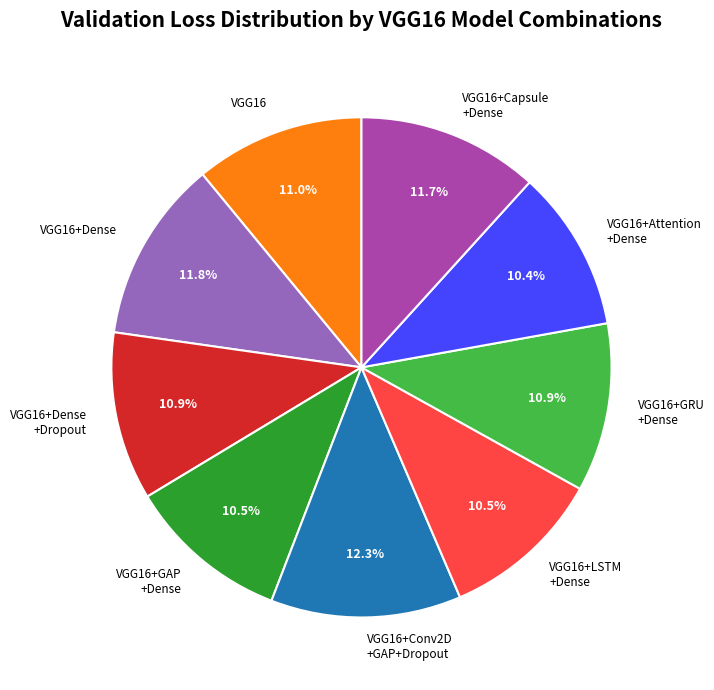

Does any single category account for the majority?

No